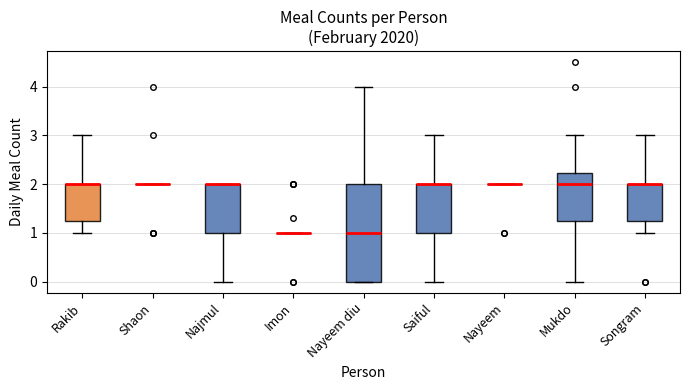

Which box is the tallest, from its lower edge to its upper edge?

Nayeem diu